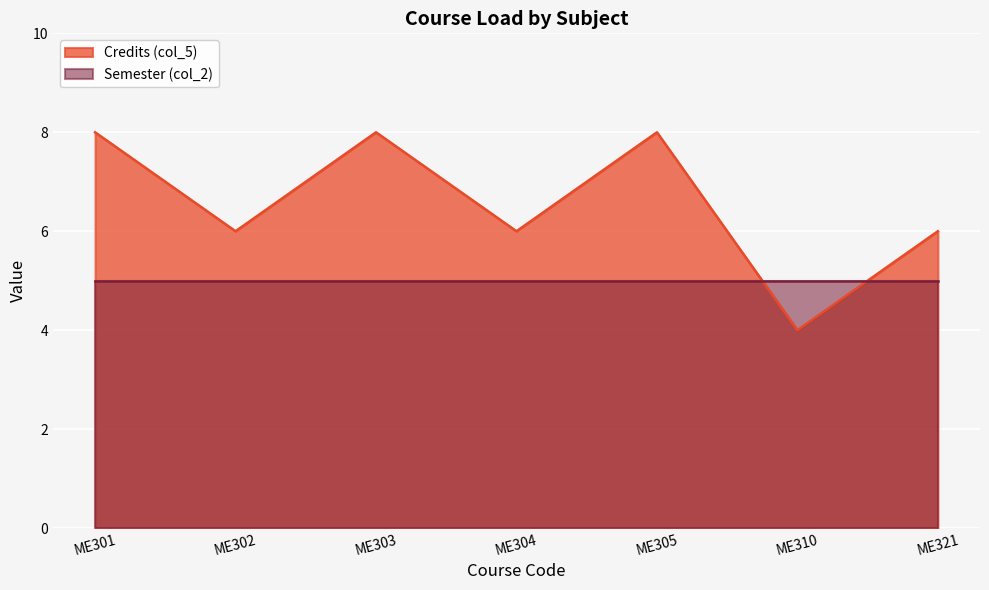

Rank the categories by value from highest to lowest.

ME301, ME303, ME305, ME302, ME304, ME321, ME310